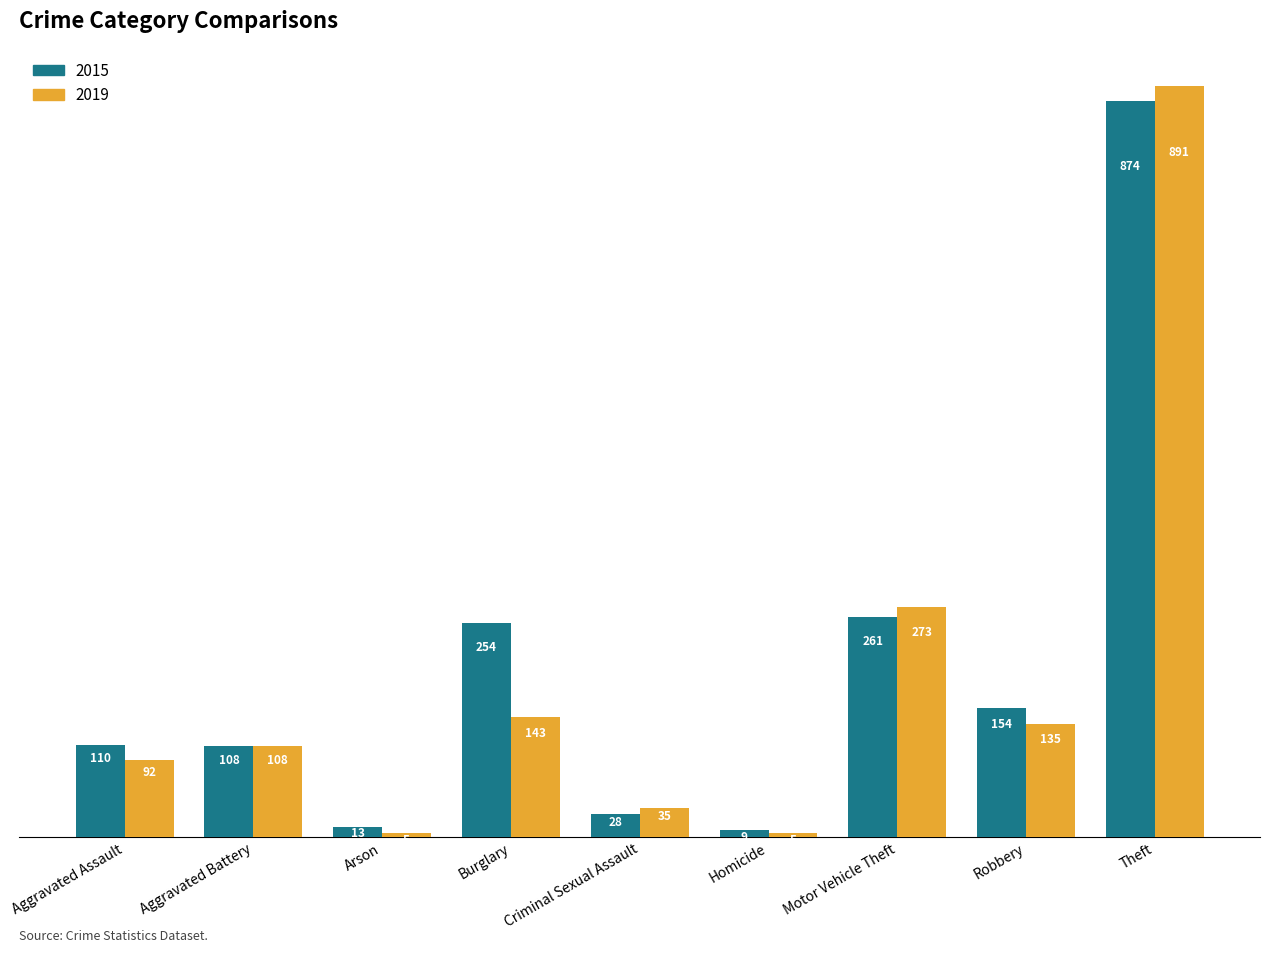

What are all the series names shown in the legend?

2015, 2019